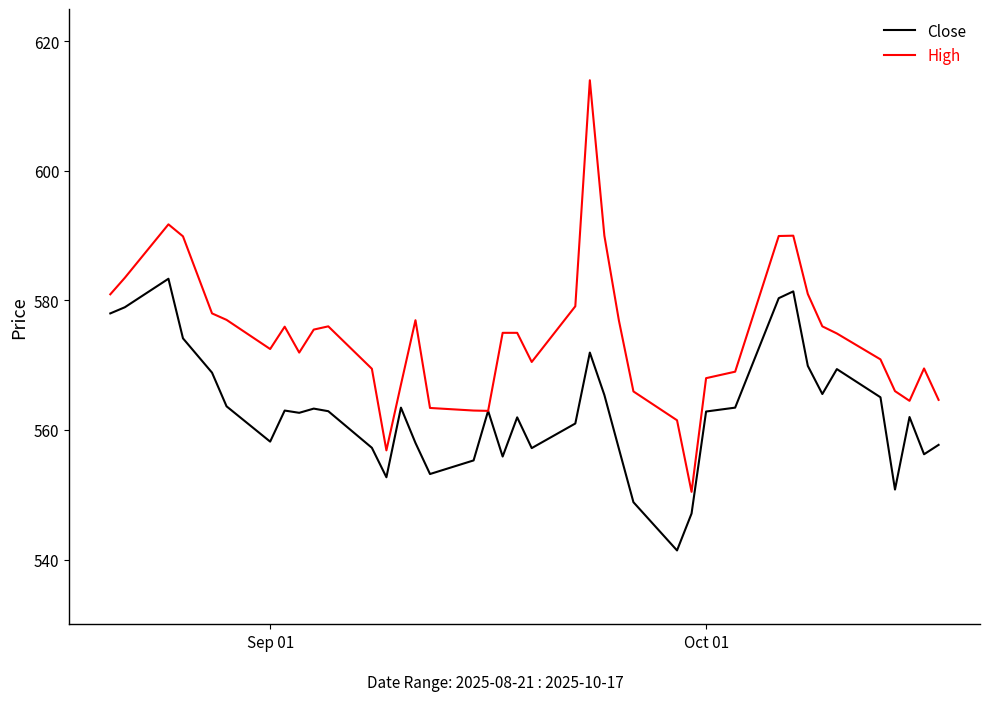

Which series has the widest spread of values?

High